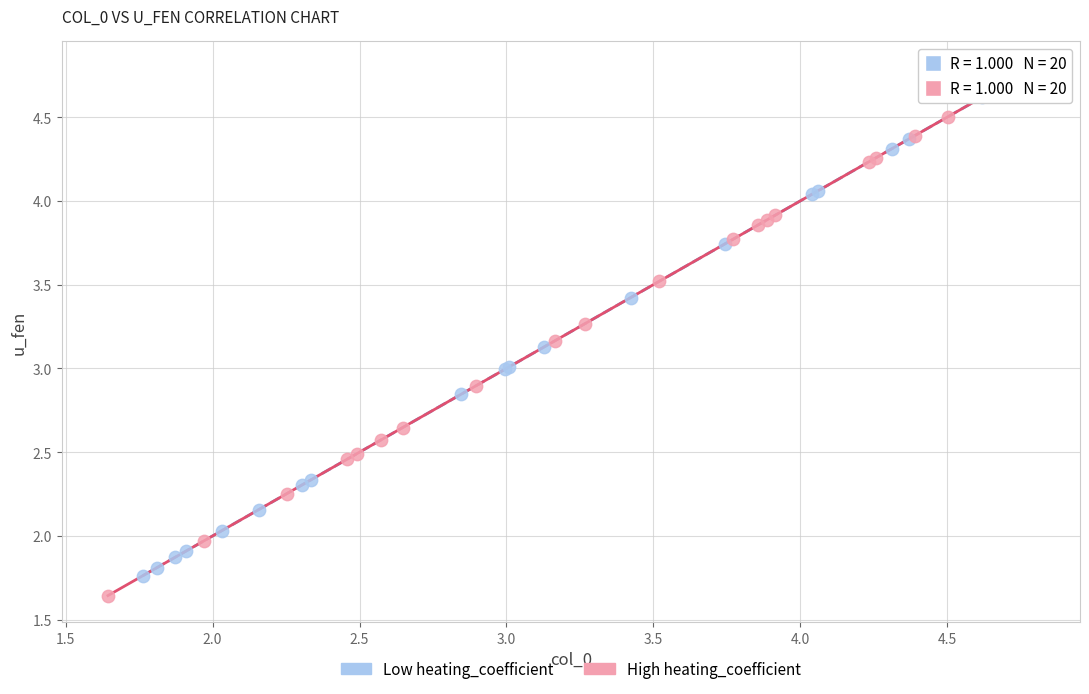

Which series reaches the minimum Y coordinate?

High heating_coefficient